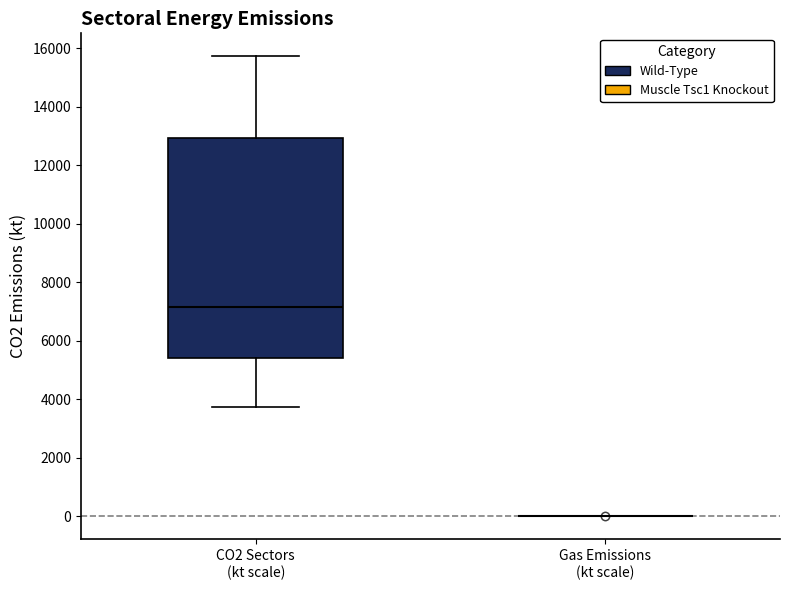

Reading left to right, transcribe this box plot: for each box, give where its median line is, the range the box spans, and where its two whiskers end, as read against the y-axis. The values are not printed on the chart, so give them approximately, as read against the axis.

CO2 Sectors (kt scale): median 7200, box 5400 to 13000, whiskers 3800 to 15800
Gas Emissions (kt scale): box collapsed to a line at 0, whiskers 0 to 0